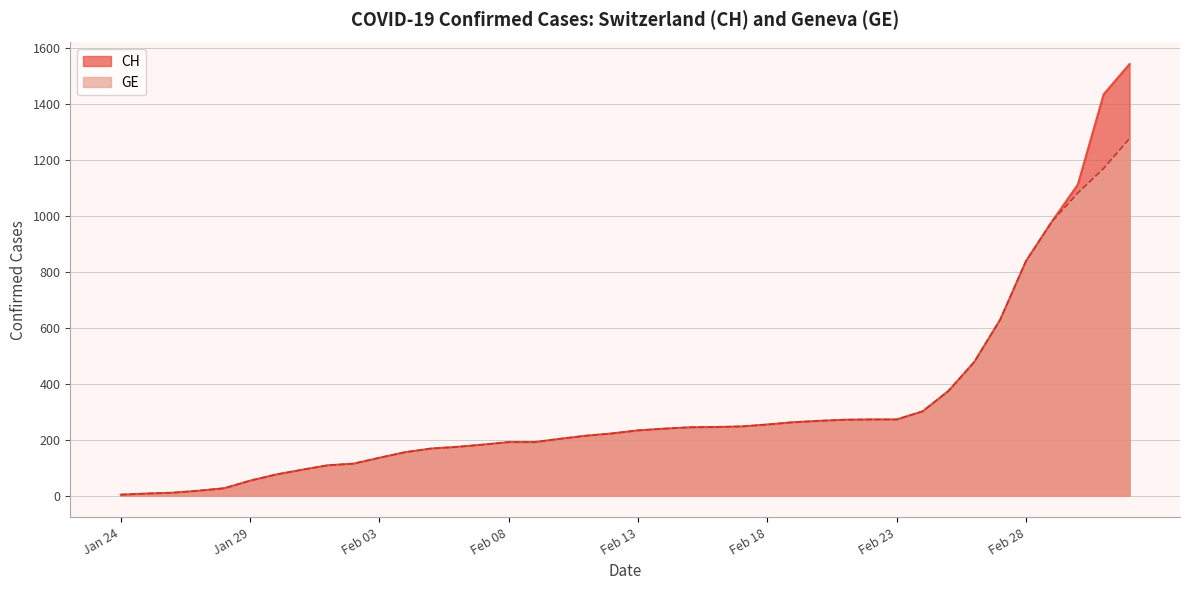

True or false: CH and GE cross at least once.

False